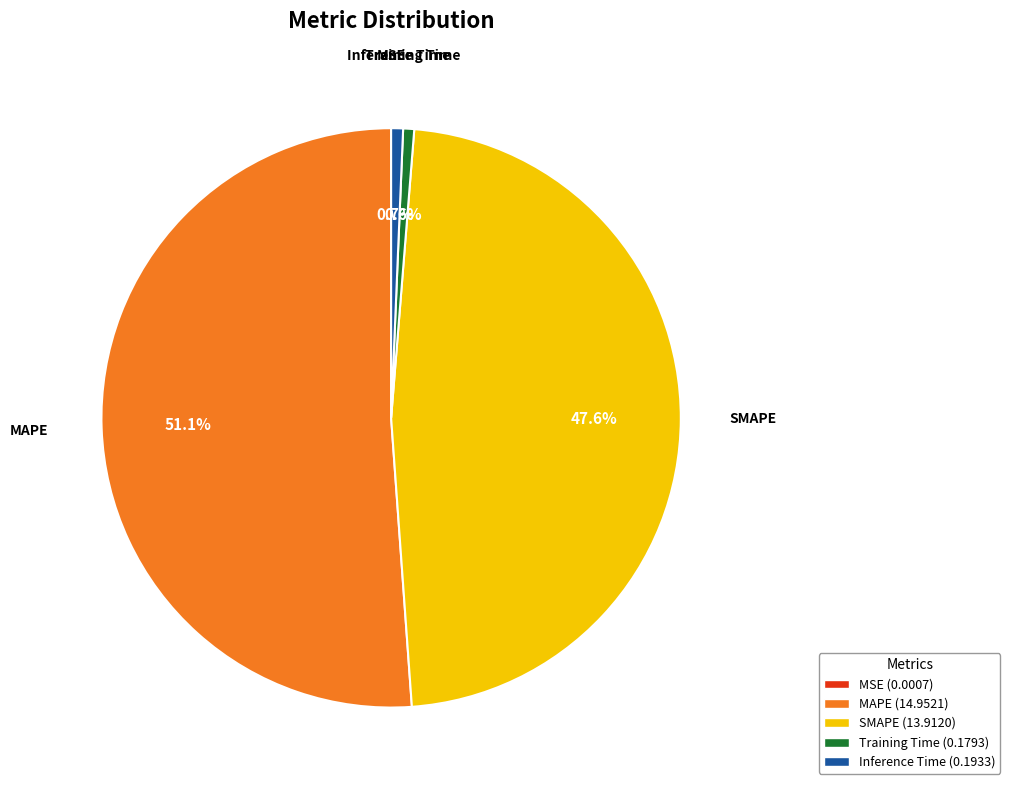

Does MAPE represent more than half of the total?

Yes